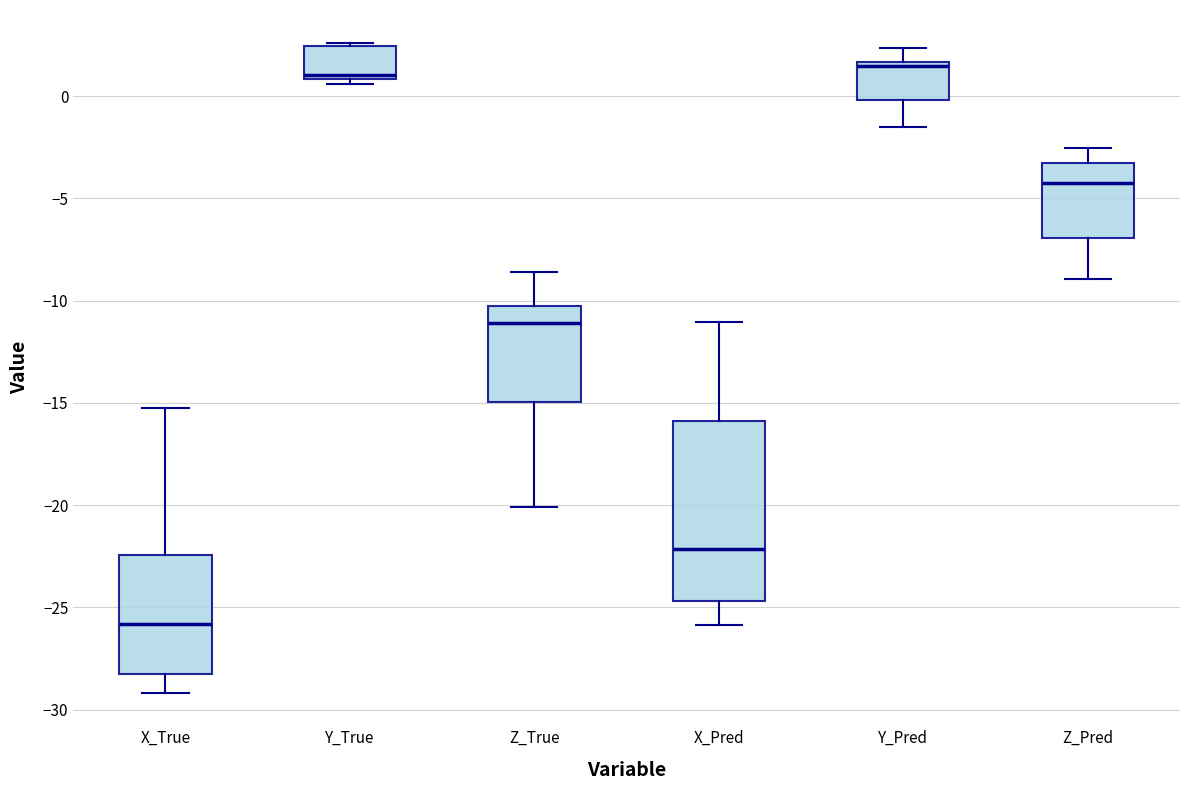

Where is the upper edge of the box for Y_Pred on the y-axis? The values are not printed on the chart, so give them approximately, as read against the axis.

1.5